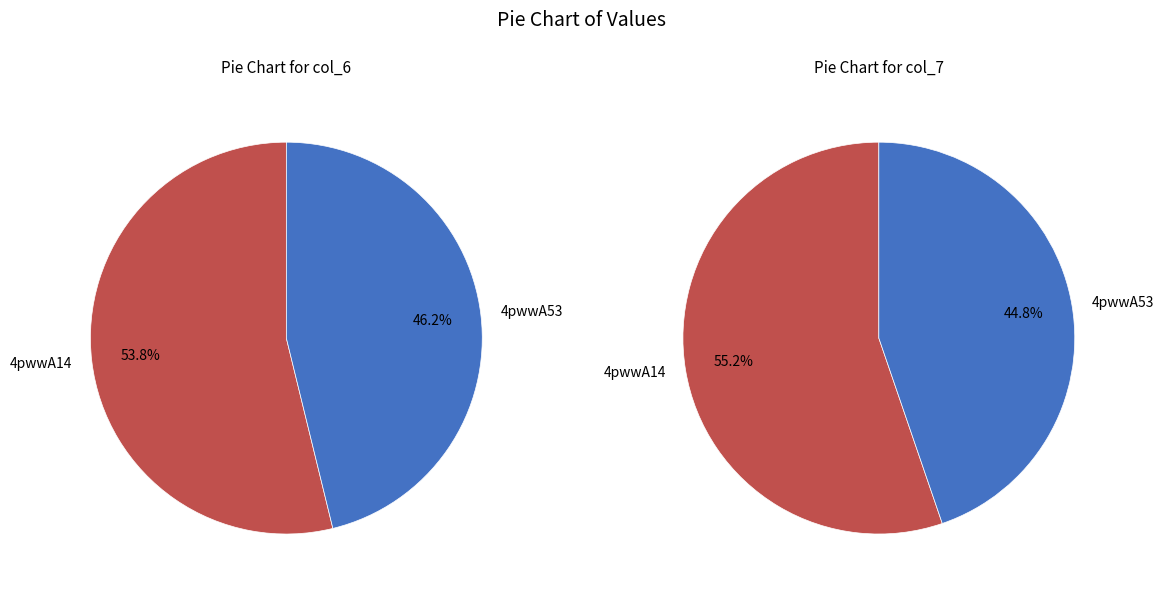

Which slice is the largest?

4pwwA14